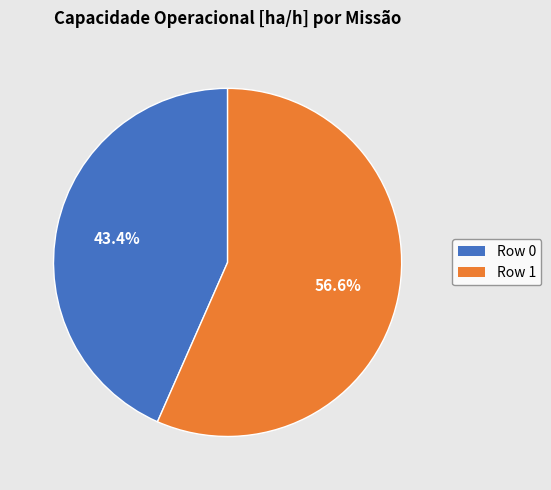

Do Row 1 and Row 0 together represent more than half of the pie?

Yes